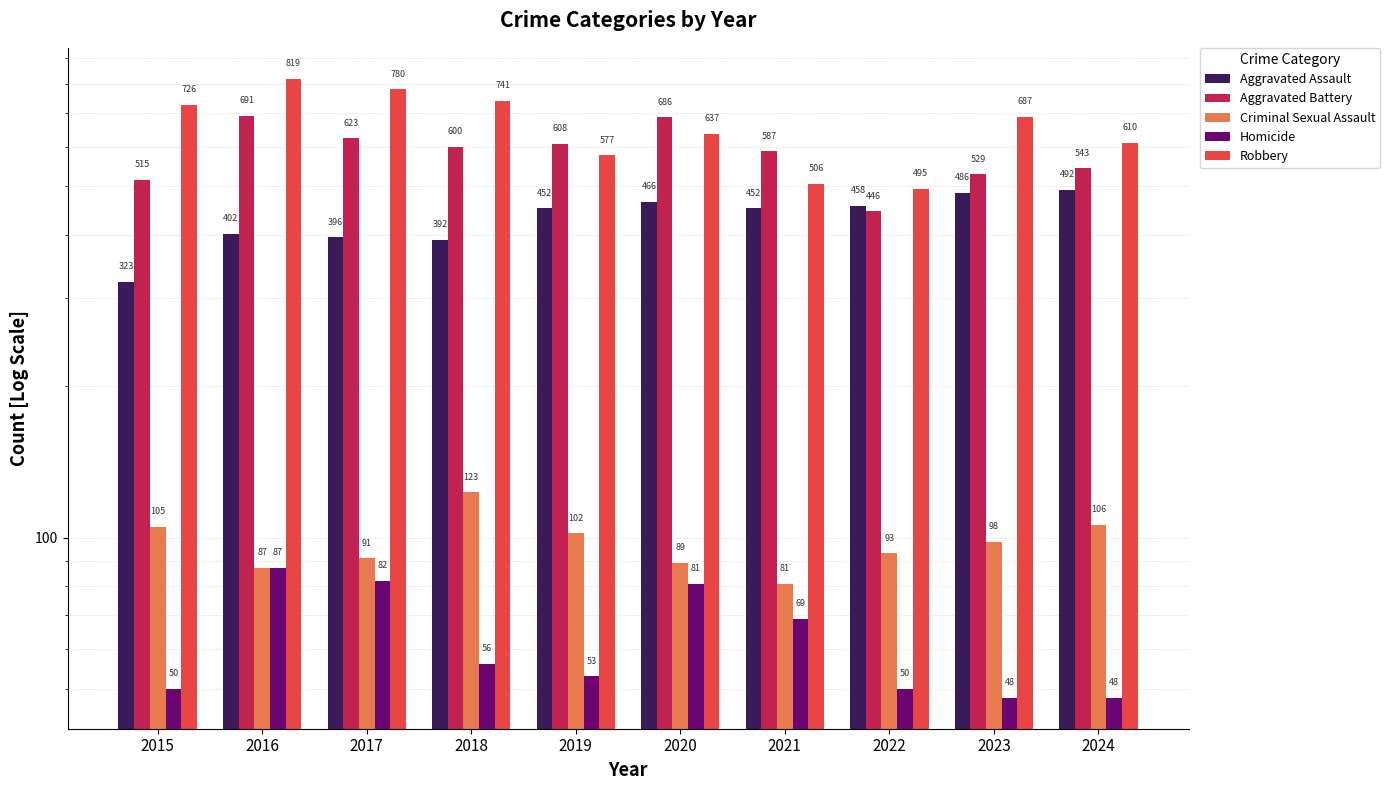

What is the value of the Aggravated Battery bar at the 3rd from the left?

623